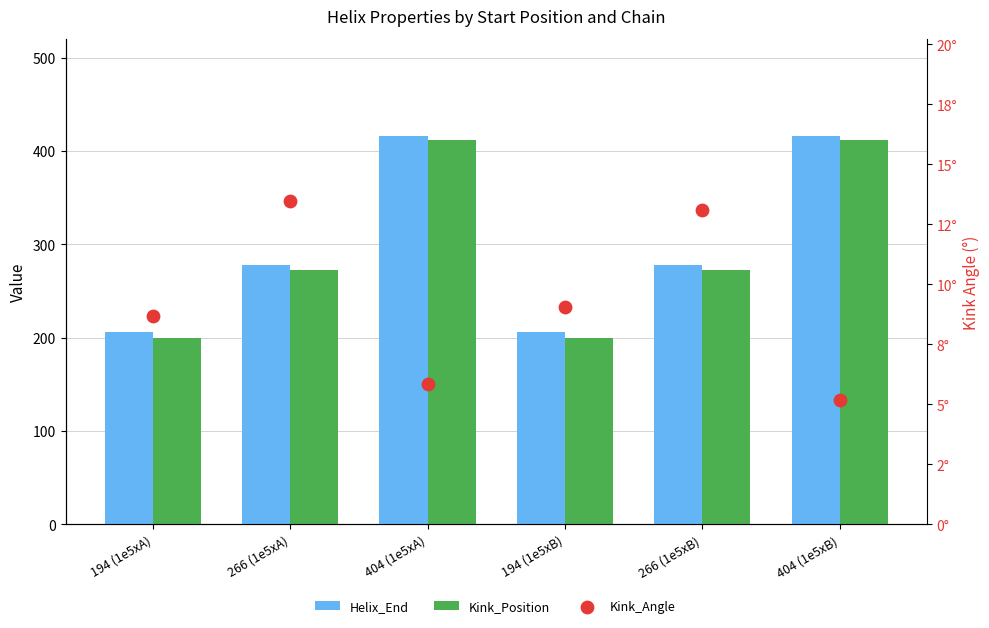

At how many categories does at least one series exceed 244?

4